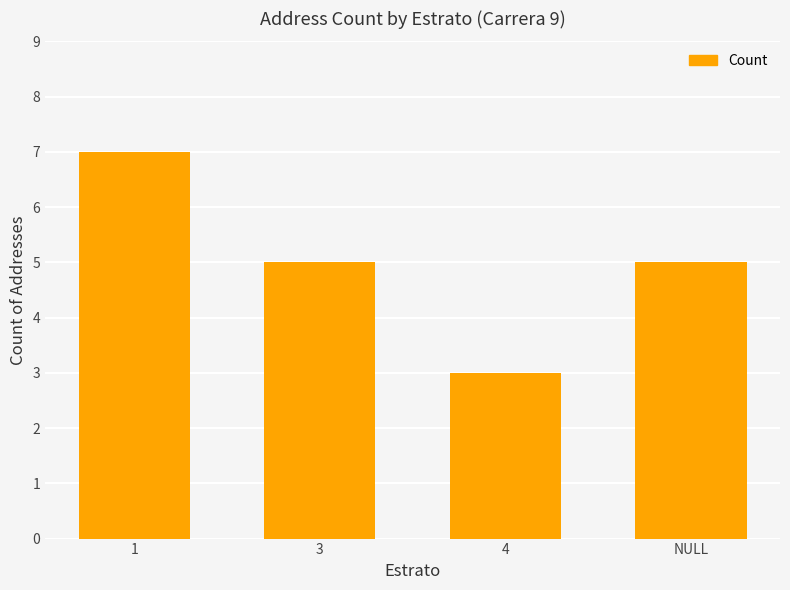

What is the difference between the maximum and second lowest values?

2